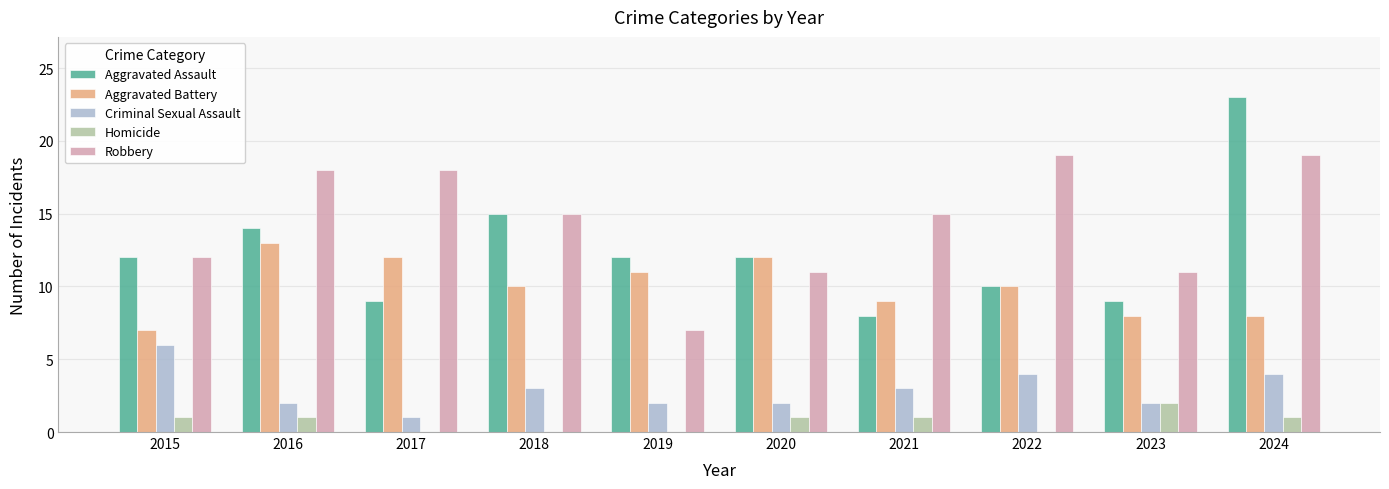

What is the difference between the Criminal Sexual Assault values at 2021 and 2020?

1